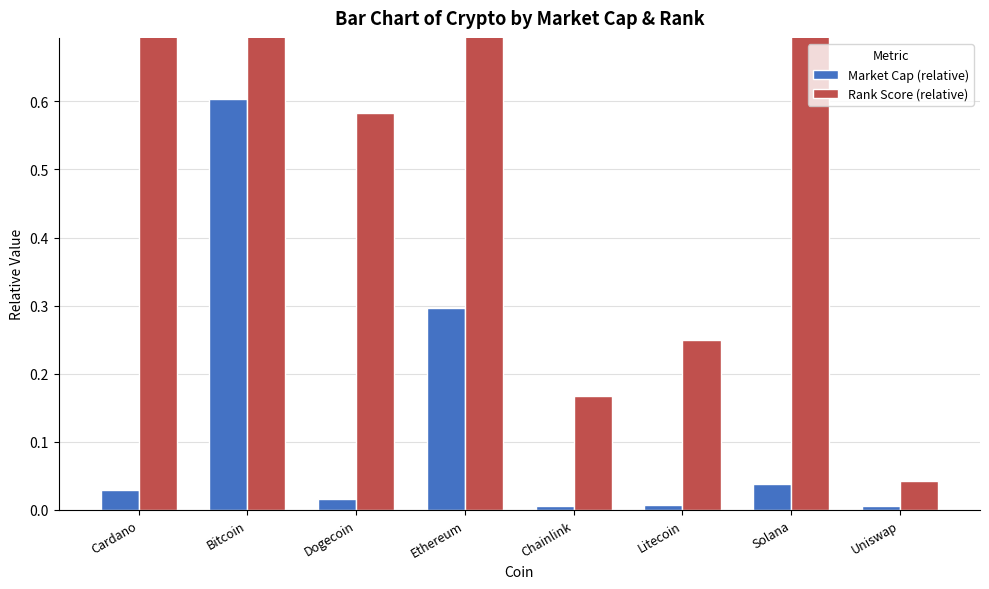

How many groups of bars are there?

8